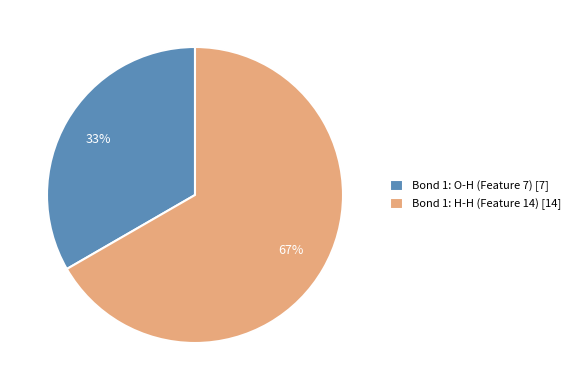

Which category has the biggest portion of the pie?

Bond 1: H-H (Feature 14)